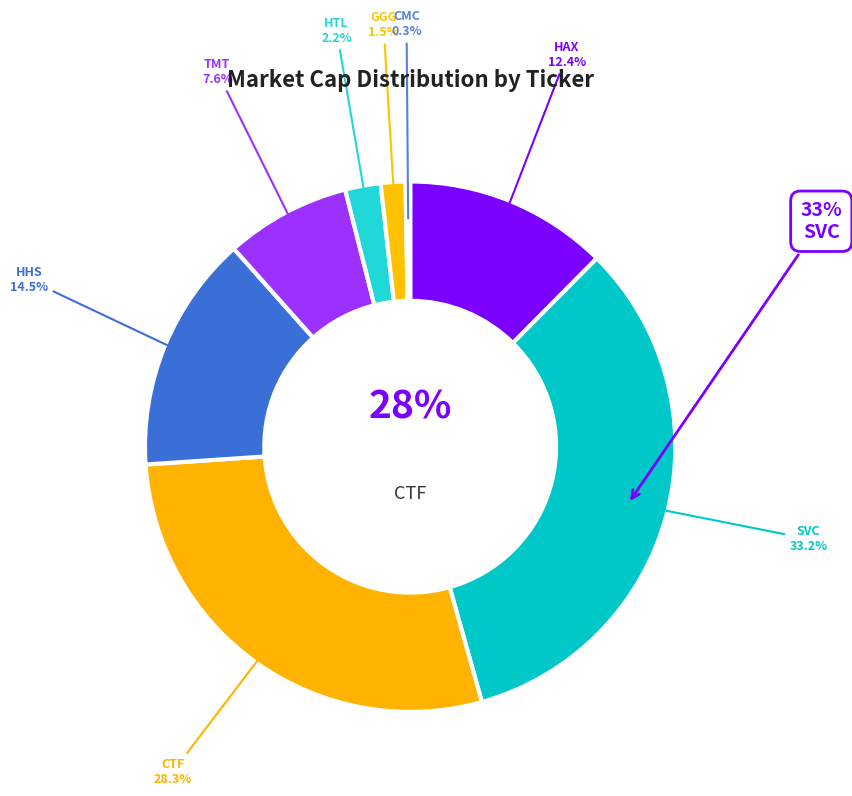

What is the ratio of the value at HAX to the value at TMT?

1.6